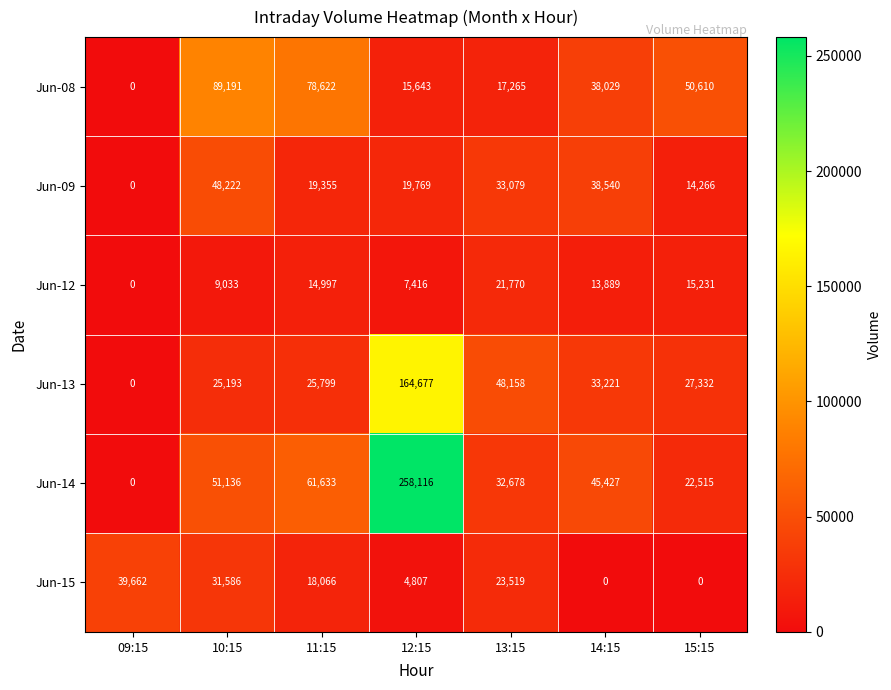

What is the average value of the Jun-08 series?

41337